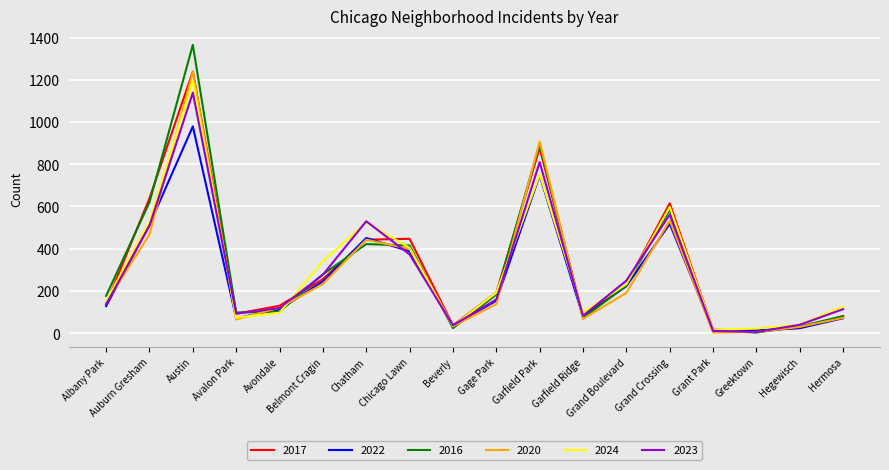

What is the minimum value for 2024?

16